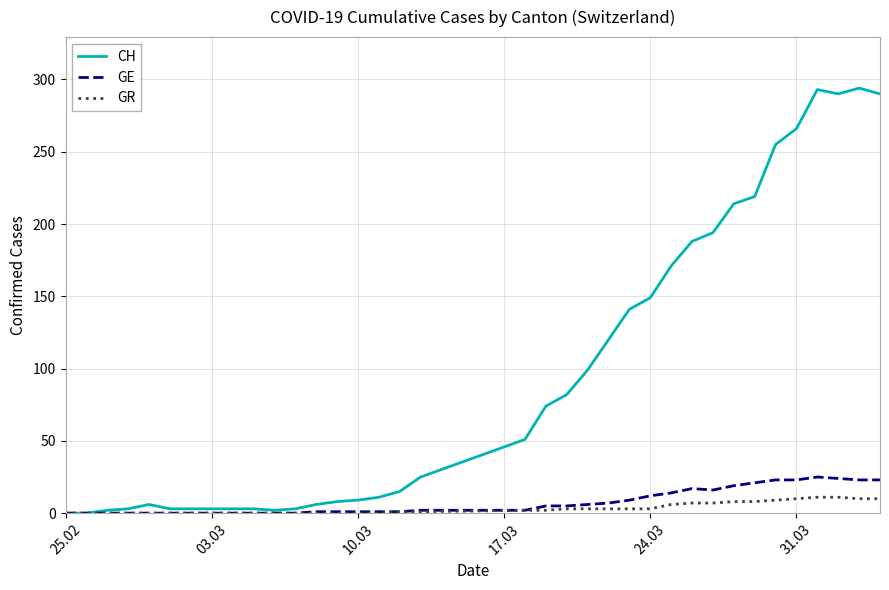

Rank the series by their maximum value, from lowest to highest.

GR, GE, CH